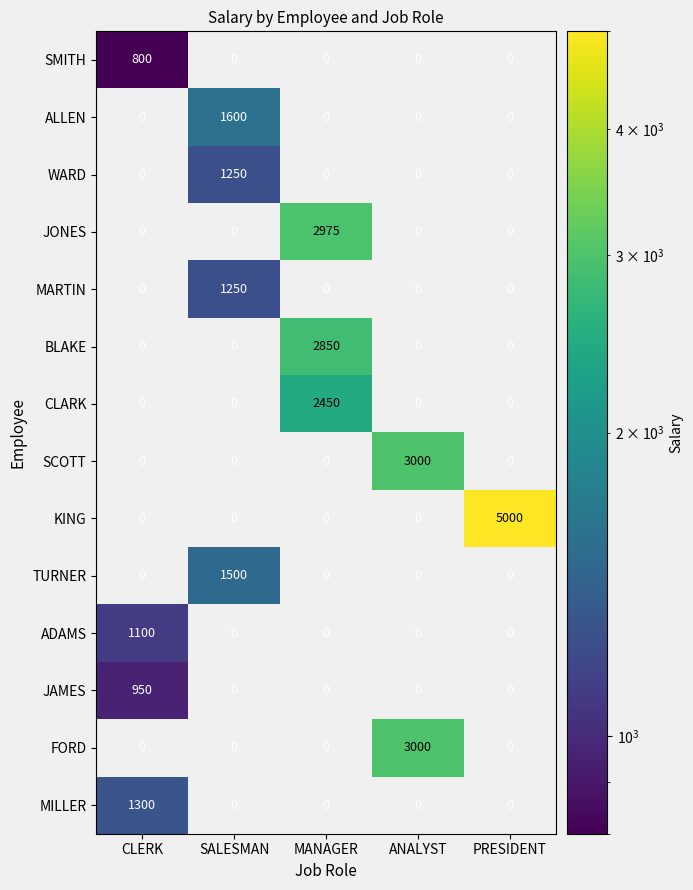

What is the minimum value shown in the chart?

800.0